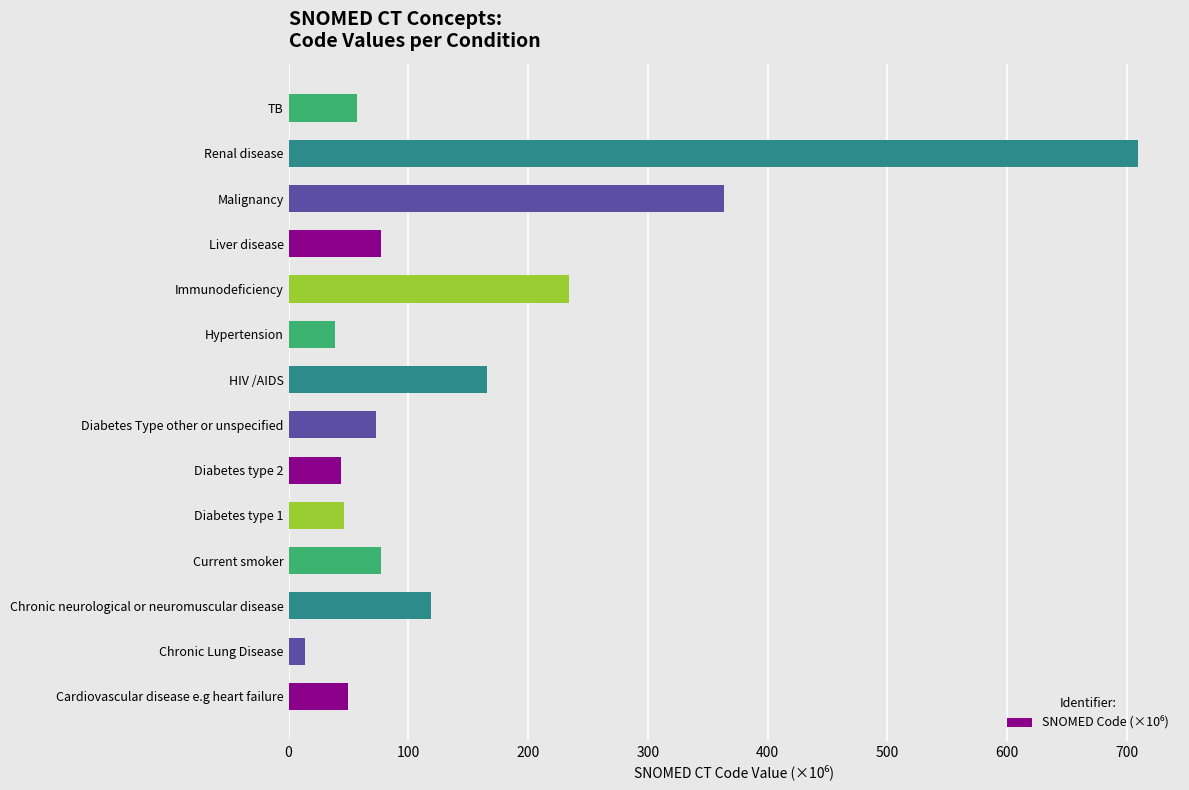

Does the chart contain any negative values?

No